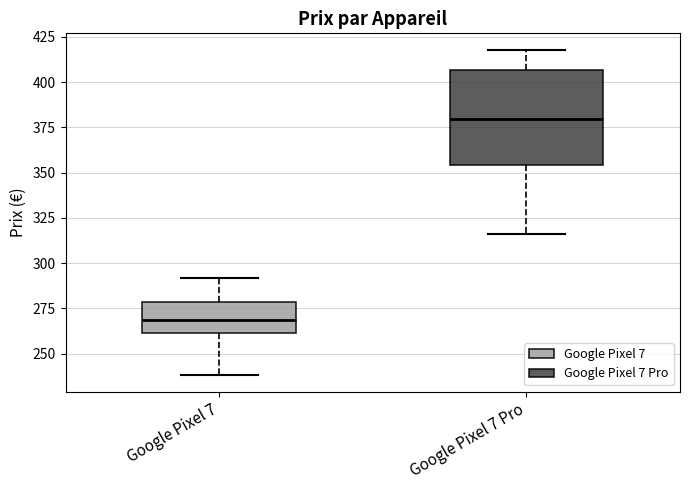

Where does the upper whisker of the box for Google Pixel 7 end on the y-axis? The values are not printed on the chart, so give them approximately, as read against the axis.

290